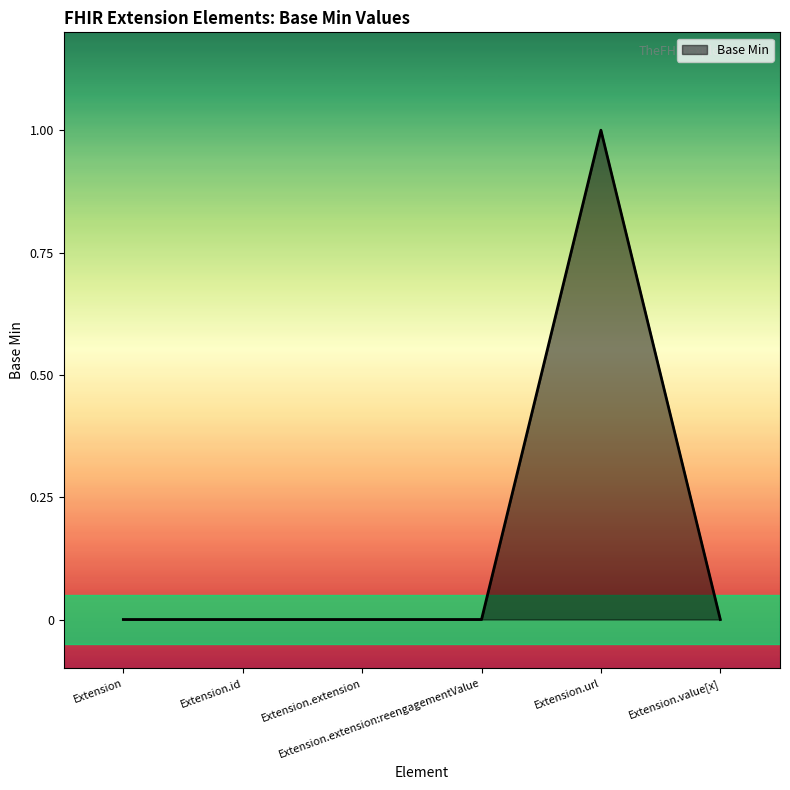

True or false: there are more than 0 points higher than both neighbors.

True